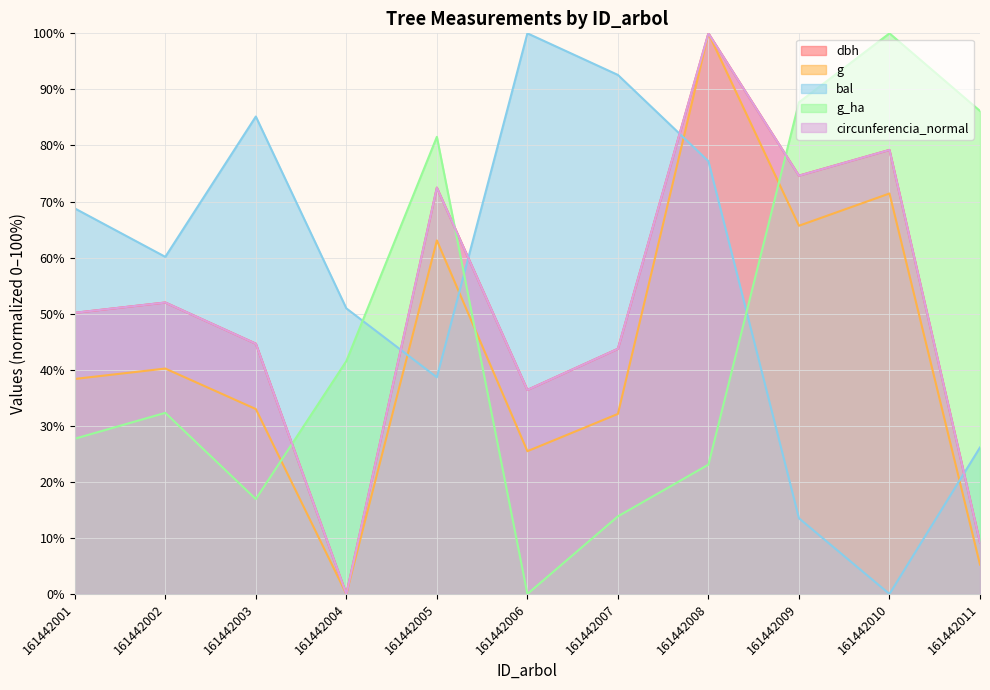

Reading left to right, what are all the values shown in this chart?

dbh: 50.2	52.0	44.6	0.0	72.5	36.4	43.7	100.0	74.6	79.2	9.2
g: 38.4	40.2	33.0	0.0	63.1	25.5	32.1	100.0	65.7	71.4	5.2
bal: 68.8	60.1	85.2	50.9	38.6	100.0	92.6	77.2	13.5	0.0	26.1
g_ha: 27.7	32.3	16.9	41.5	81.5	0.0	13.8	23.1	87.7	100.0	86.2
circunferencia_normal: 50.2	52.0	44.6	0.0	72.5	36.4	43.7	100.0	74.6	79.2	9.2